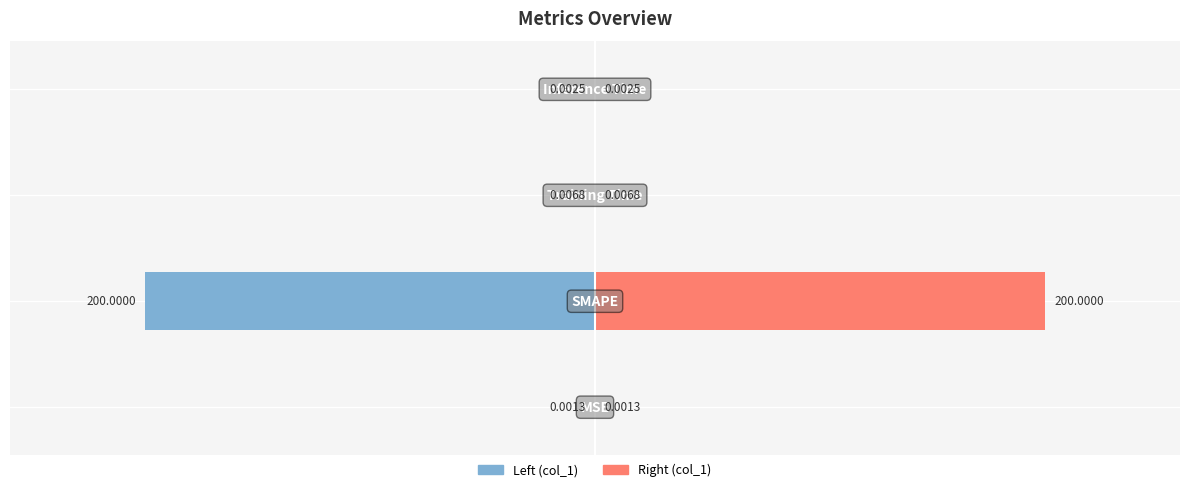

At how many categories does at least one series exceed 70?

1